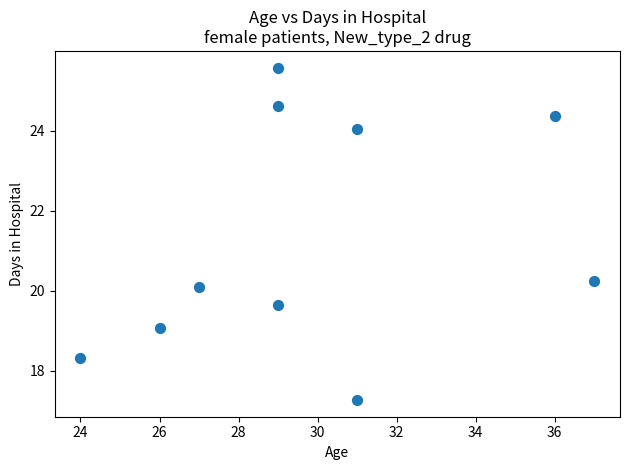

What Y value in the scatter plot is closest to 21?

20.2